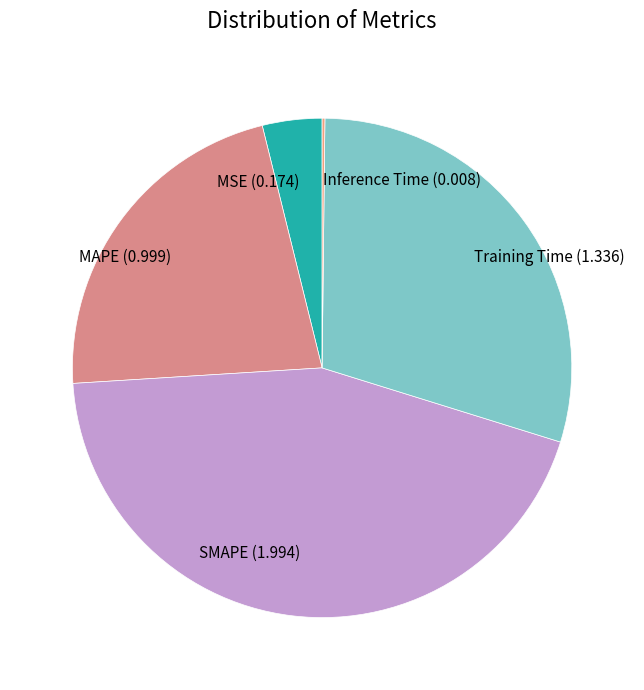

Is there any slice that represents more than half of the pie?

No